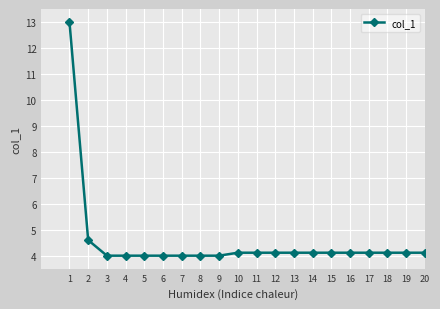

Which has a higher value, 14 or 8?

14